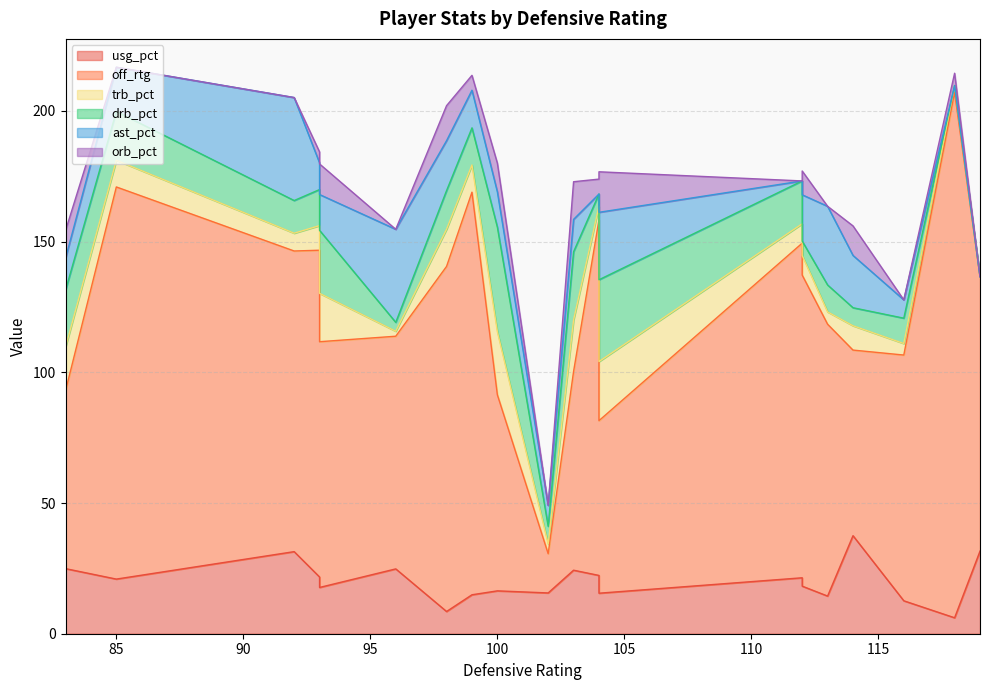

How many data points in trb_pct are less than 9?

10